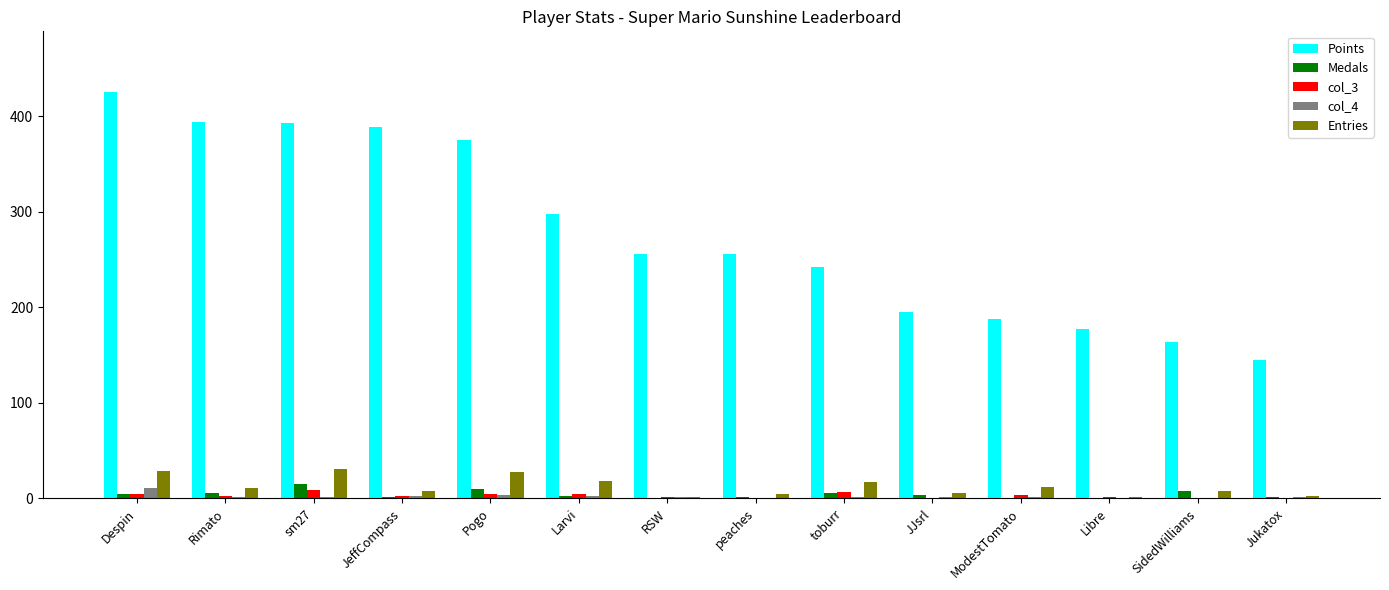

Is the value of Points at sm27 greater than the value of Entries at peaches?

Yes